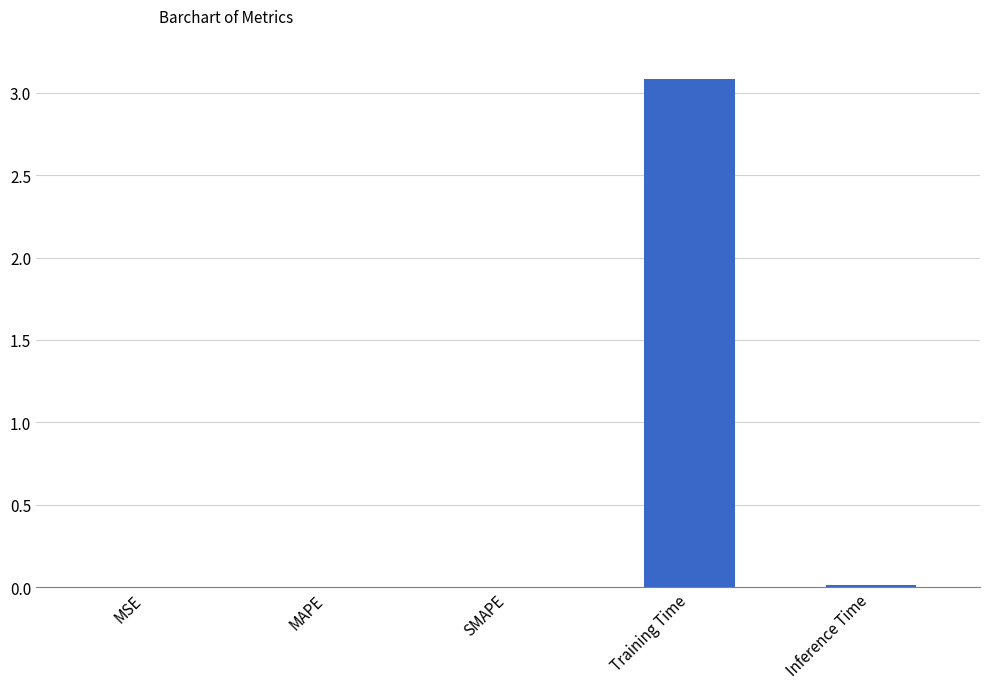

What is the maximum value shown in the chart?

3.1